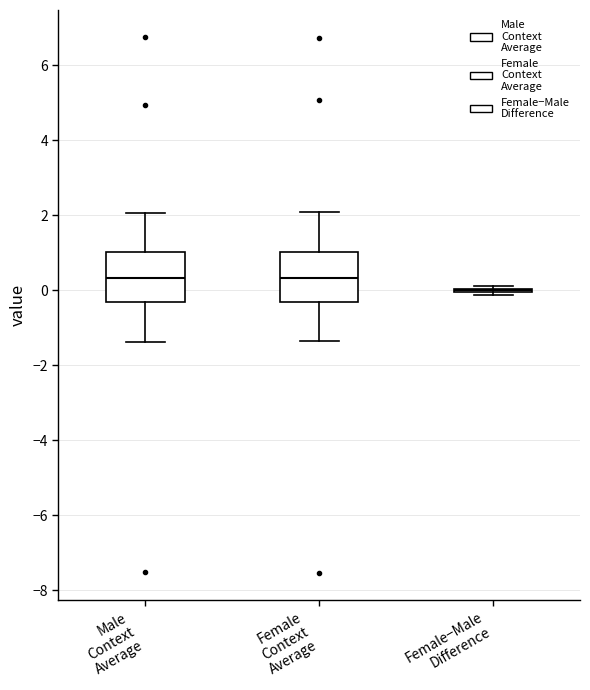

Reading left to right, read every box against the y-axis: the position of its median line, the range the box covers, and the ends of its whiskers. The values are not printed on the chart, so give them approximately, as read against the axis.

Male Context Average: median 0.4, box -0.4 to 1.0, whiskers -1.4 to 2.0
Female Context Average: median 0.4, box -0.4 to 1.0, whiskers -1.4 to 2.0
Female−Male Difference: box collapsed to a line at 0.0, whiskers -0.2 to 0.2